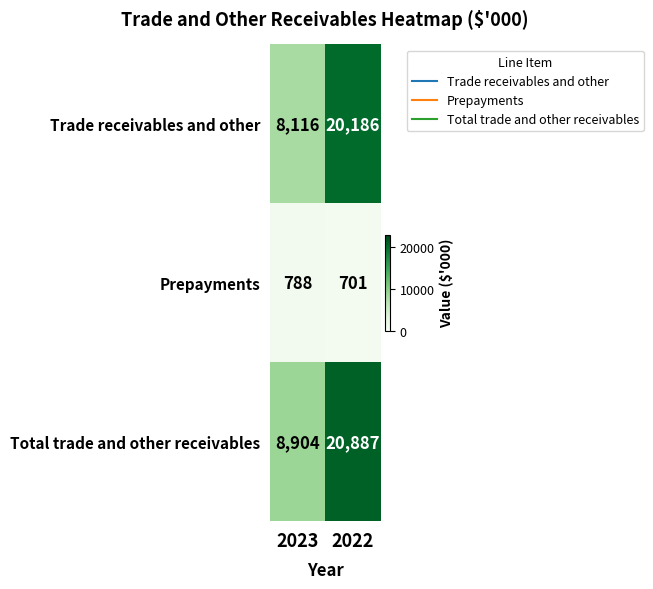

What is the smallest value displayed?

701